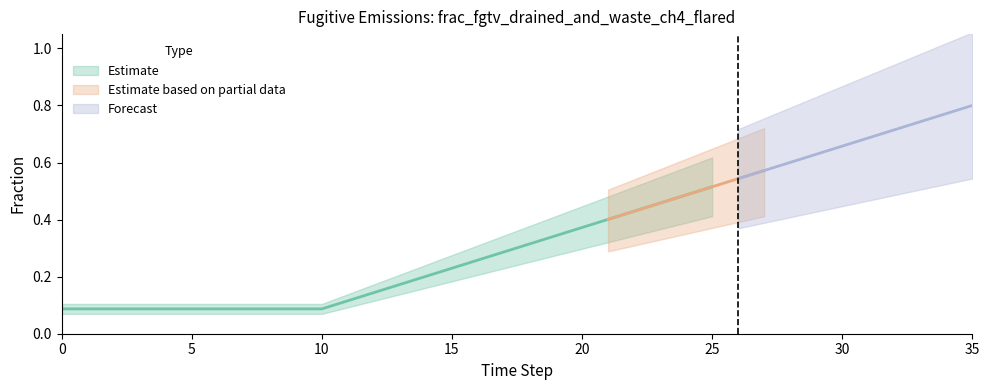

What is the total value across all series at 21?

0.8